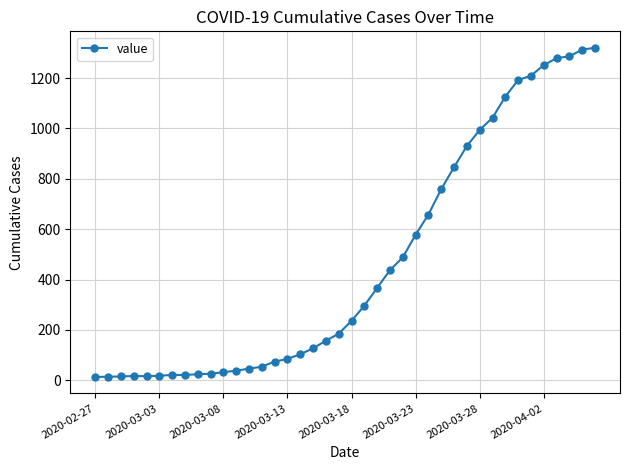

What is the sum of all values?

18693